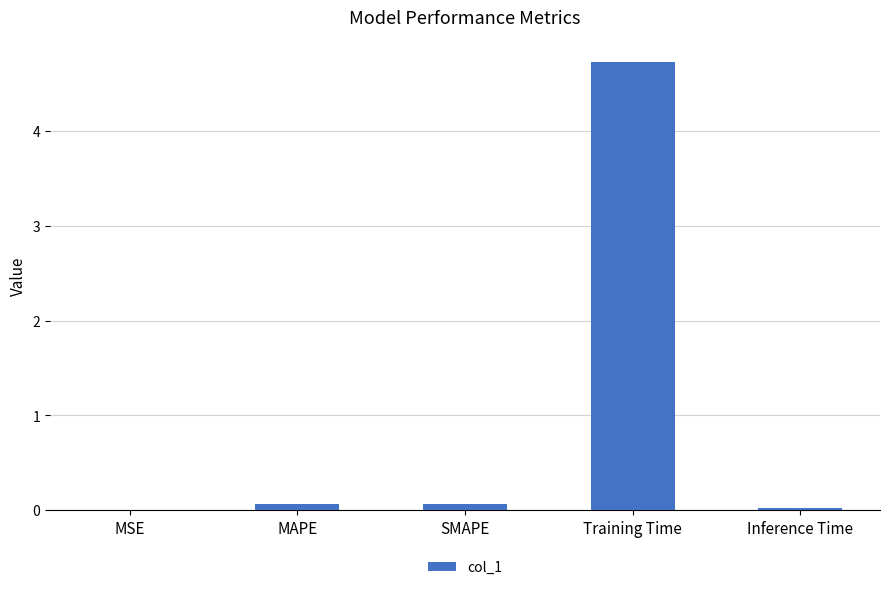

What is the sum of all values?

4.9